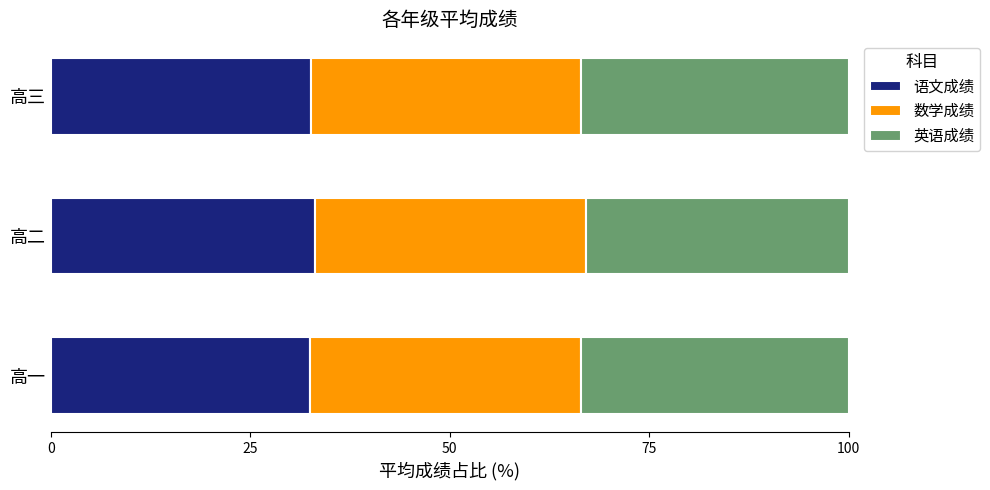

What is the lowest value of the 语文成绩 series?

32.5